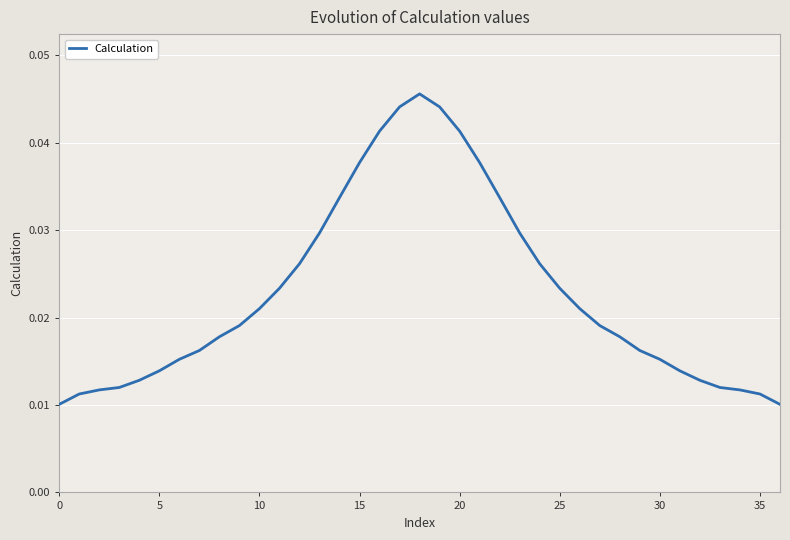

At which category does the chart reach its peak across all series?

18